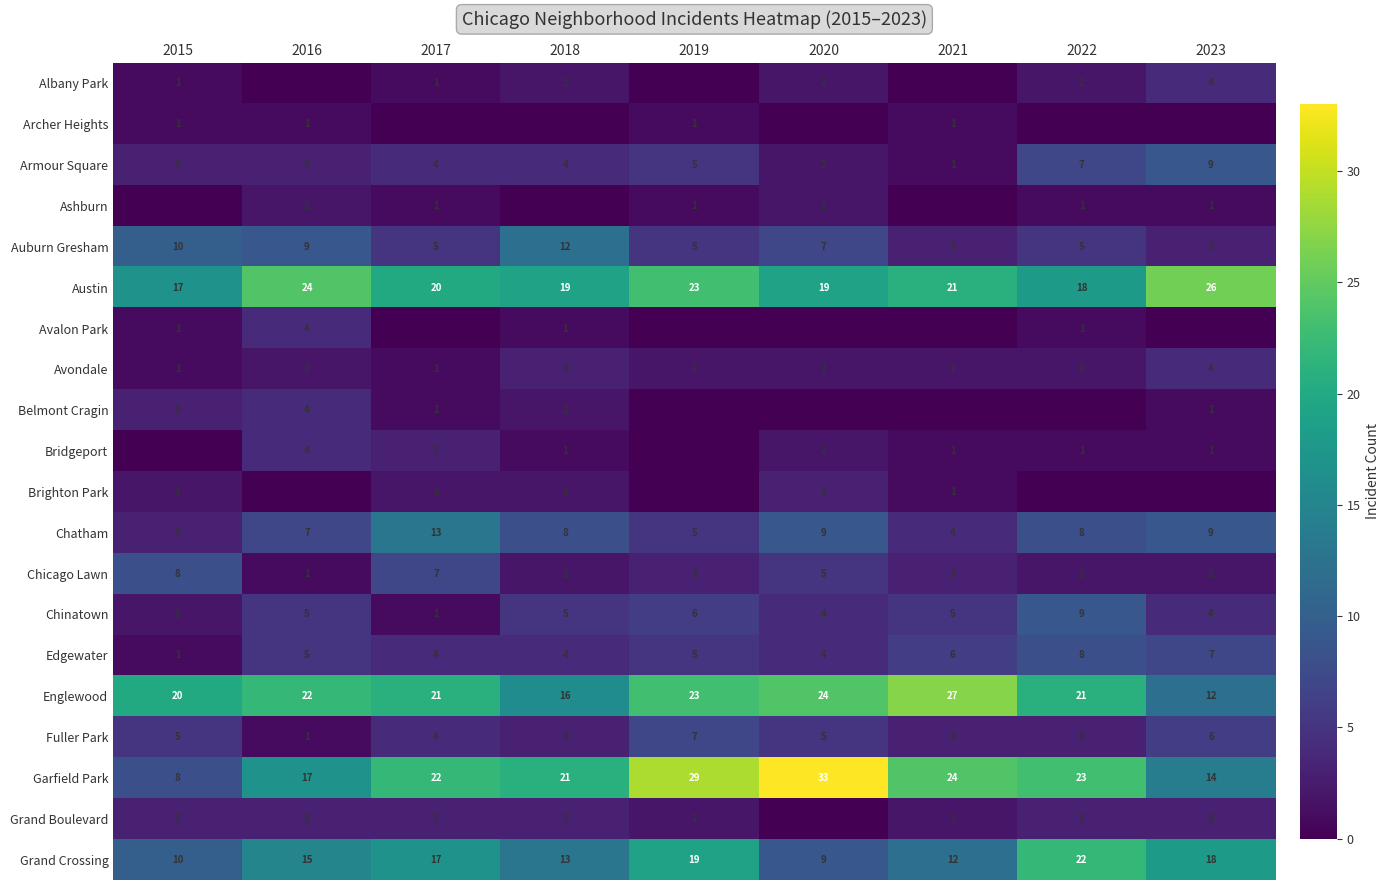

Which category has the lowest value in the Edgewater series?

2015